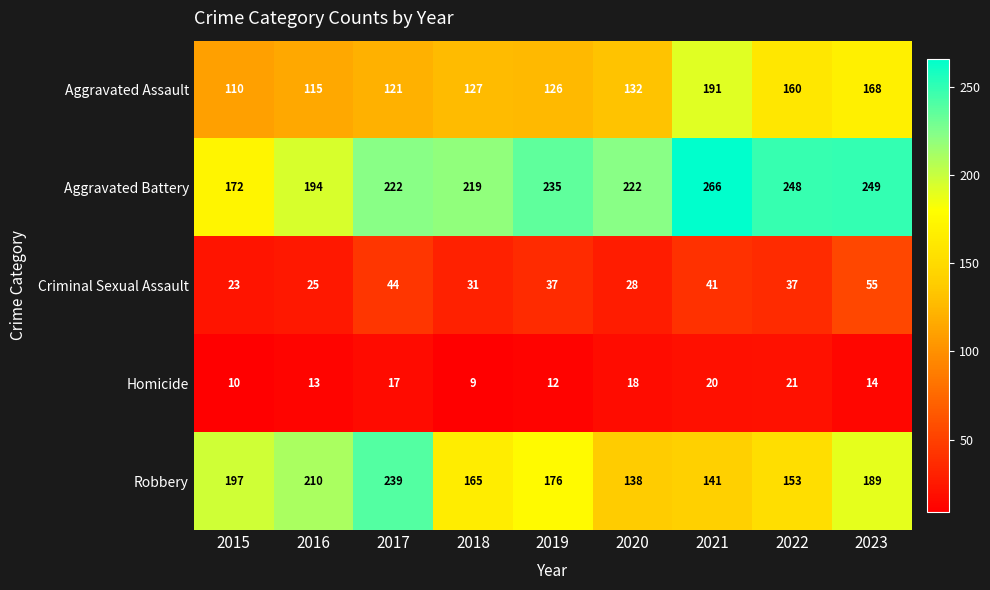

True or false: Criminal Sexual Assault has a value of 10 at 2016.

False